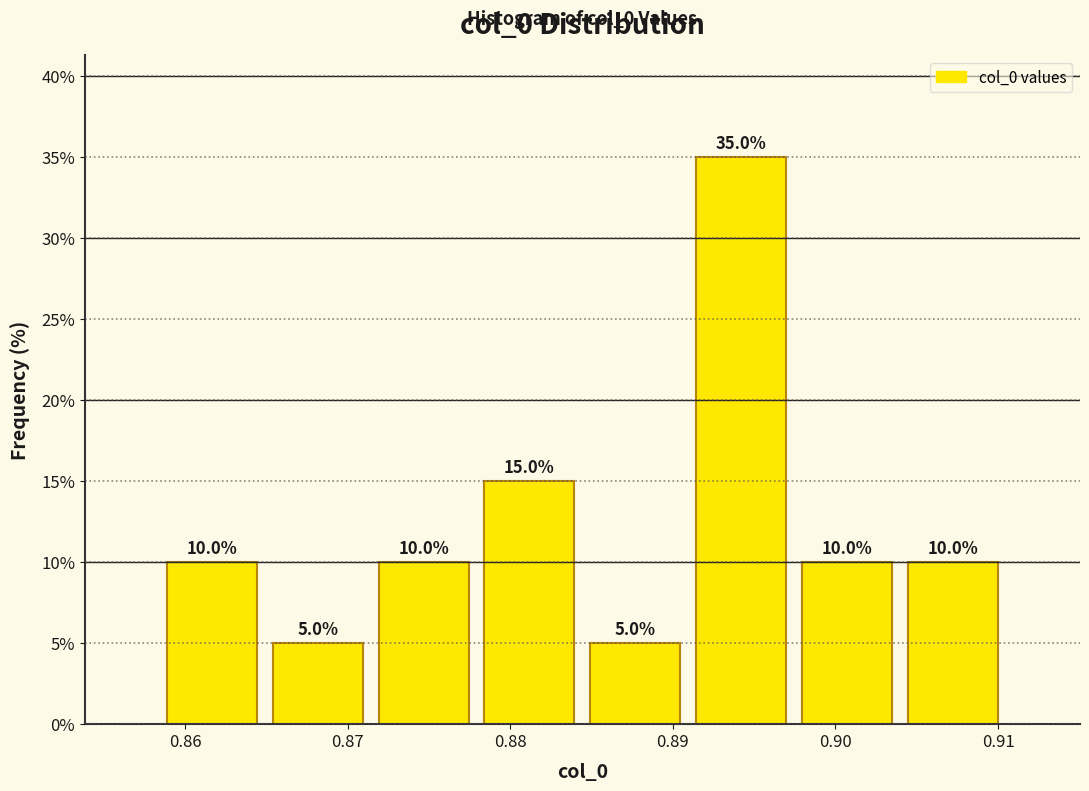

Reading left to right, list every bar in this chart as the range it spans on the x-axis followed by its height. The bar edges are not printed on the chart, so give them approximately, as read against the axis.

0.858 to 0.865: 10.0
0.865 to 0.871: 5.0
0.871 to 0.878: 10.0
0.878 to 0.884: 15.0
0.884 to 0.891: 5.0
0.891 to 0.897: 35.0
0.897 to 0.904: 10.0
0.904 to 0.910: 10.0